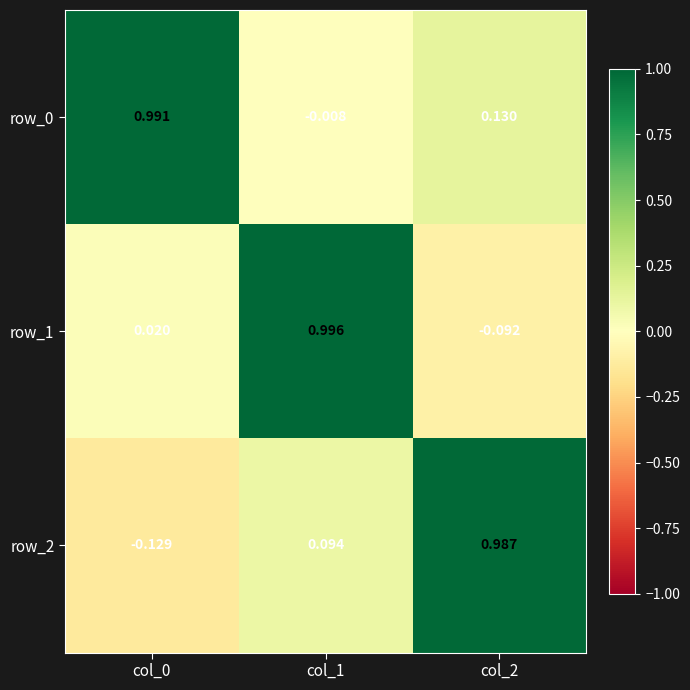

At which category is the sum across all series the highest?

col_1